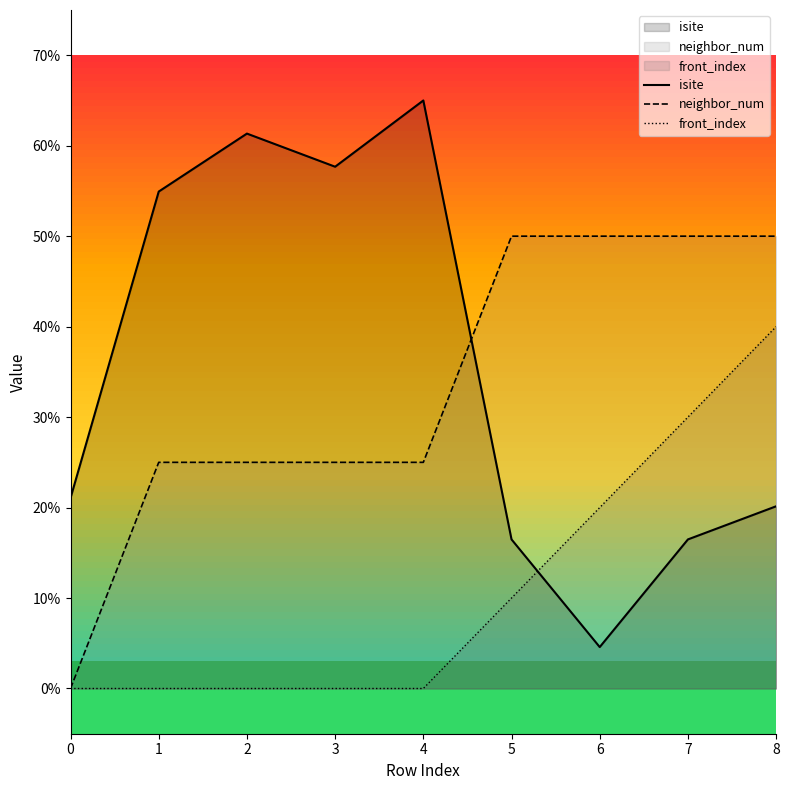

What is the sum of all isite values?

317.7